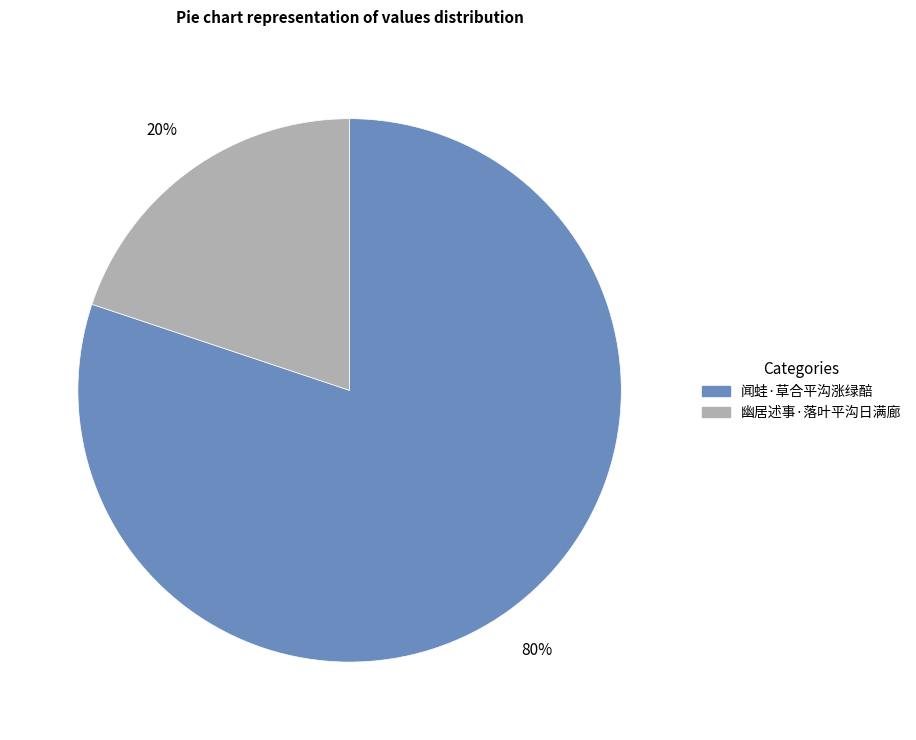

Combined, do 闻蛙·草合平沟涨绿醅 and 幽居述事·落叶平沟日满廊 account for over 50%?

Yes